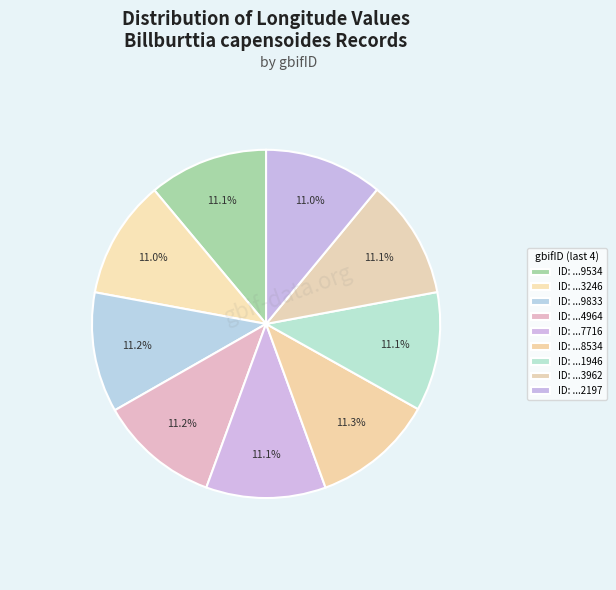

How many segments does this pie chart have?

9